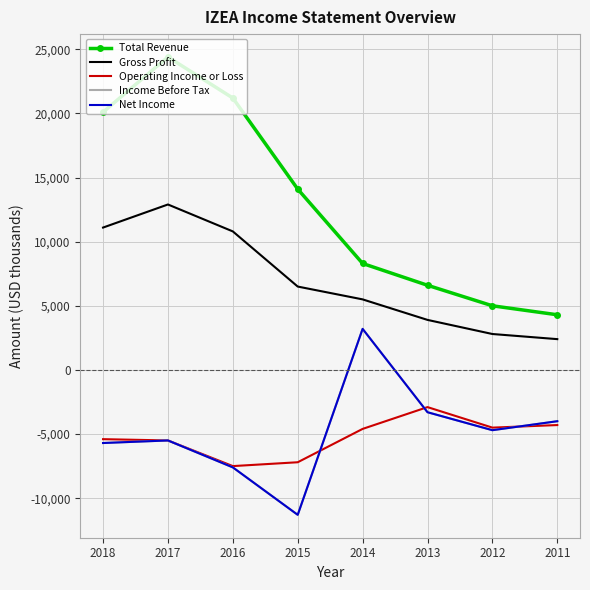

What is the spread (max minus min) of values at 2018?

25800